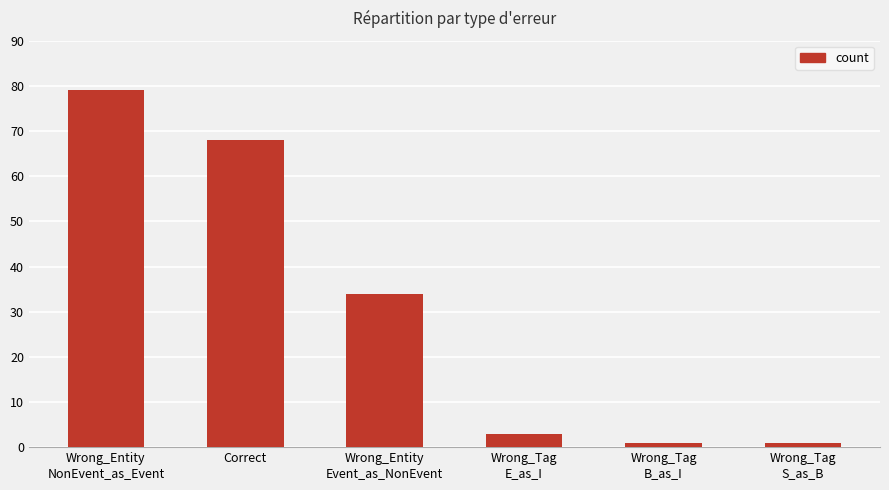

Reading left to right, what are all the values shown in this chart?

Wrong_Entity
NonEvent_as_Event=79	Correct=68	Wrong_Entity
Event_as_NonEvent=34	Wrong_Tag
E_as_I=3	Wrong_Tag
B_as_I=1	Wrong_Tag
S_as_B=1